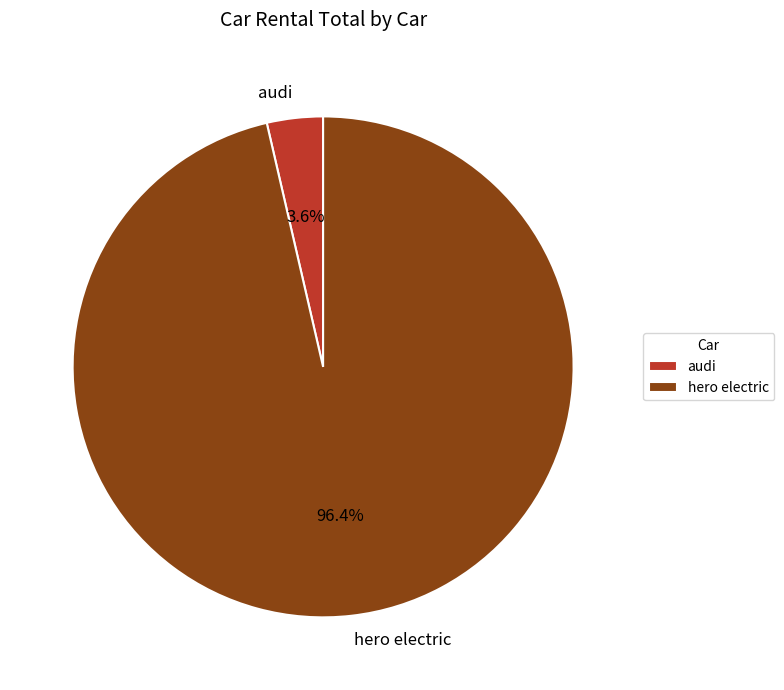

Which has a higher value, audi or hero electric?

hero electric